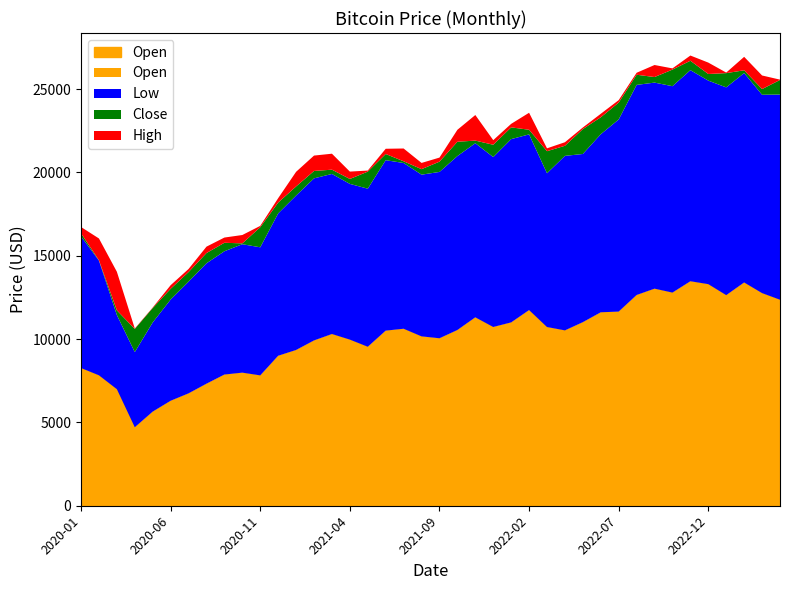

The Low series shows 16385.6 at 2022-12. True or false?

False